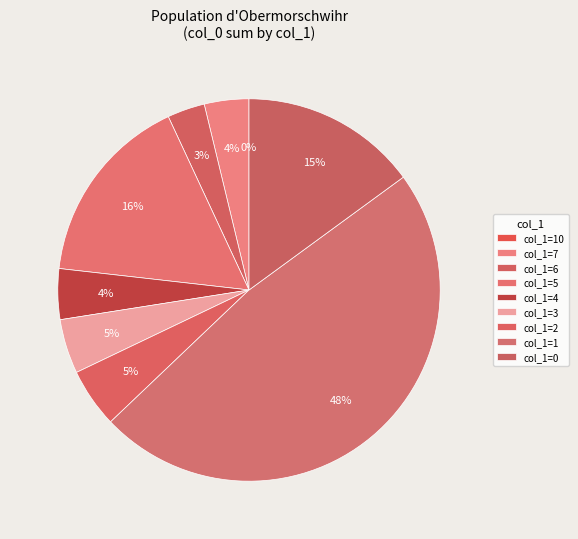

Is there a majority slice in this chart?

No